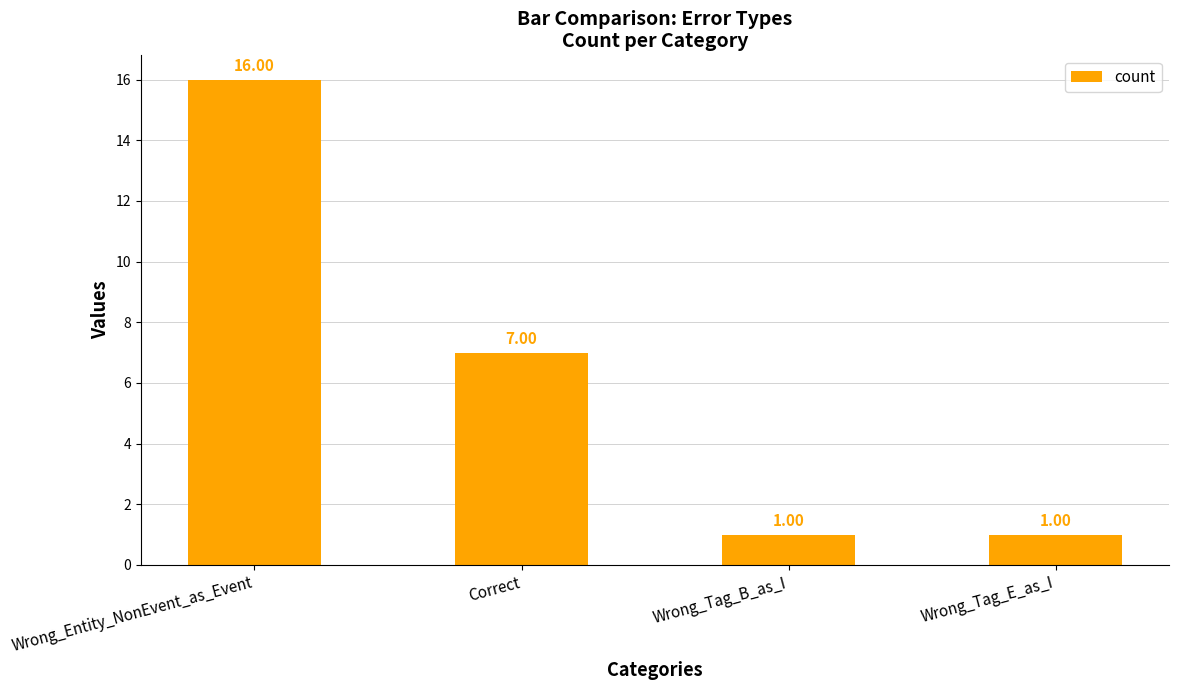

Which category has the highest value across all series?

Wrong_Entity_NonEvent_as_Event